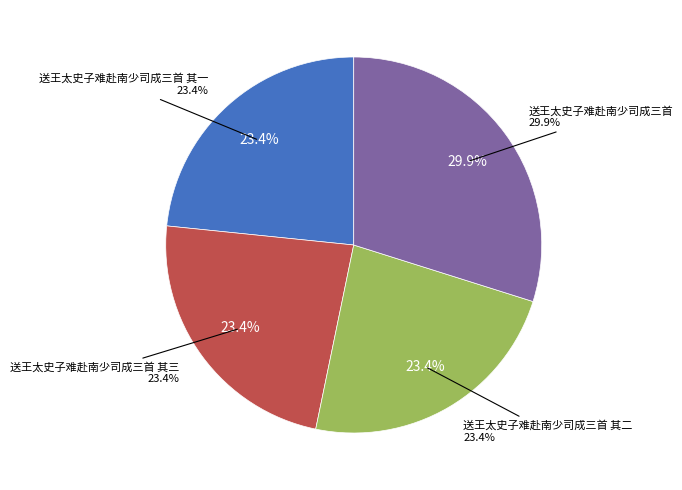

The 送王太史子难赴南少司成三首 slice represents 22% of the pie. True or false?

False